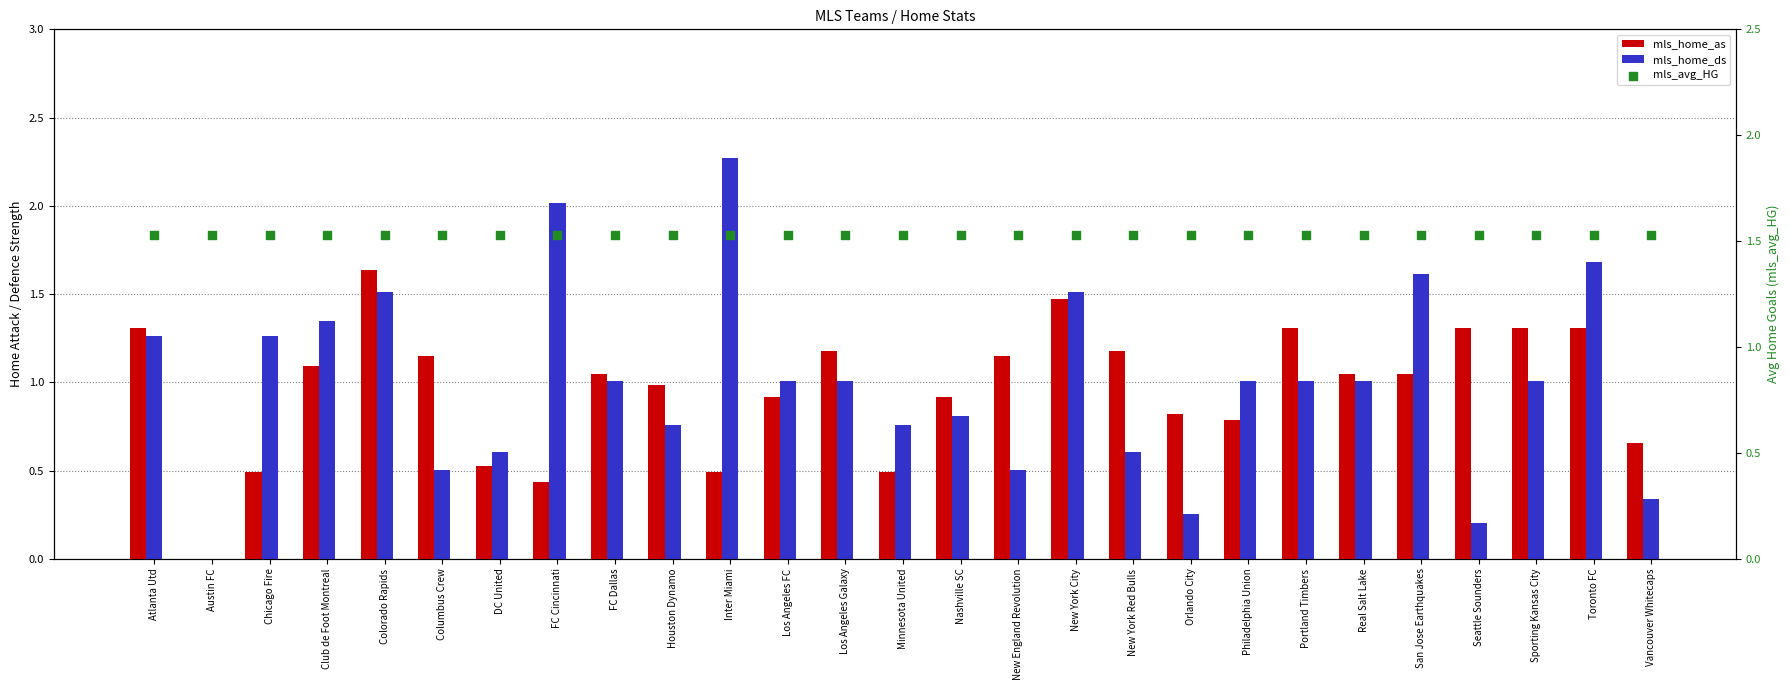

Which series reaches the minimum Y coordinate?

mls_home_as